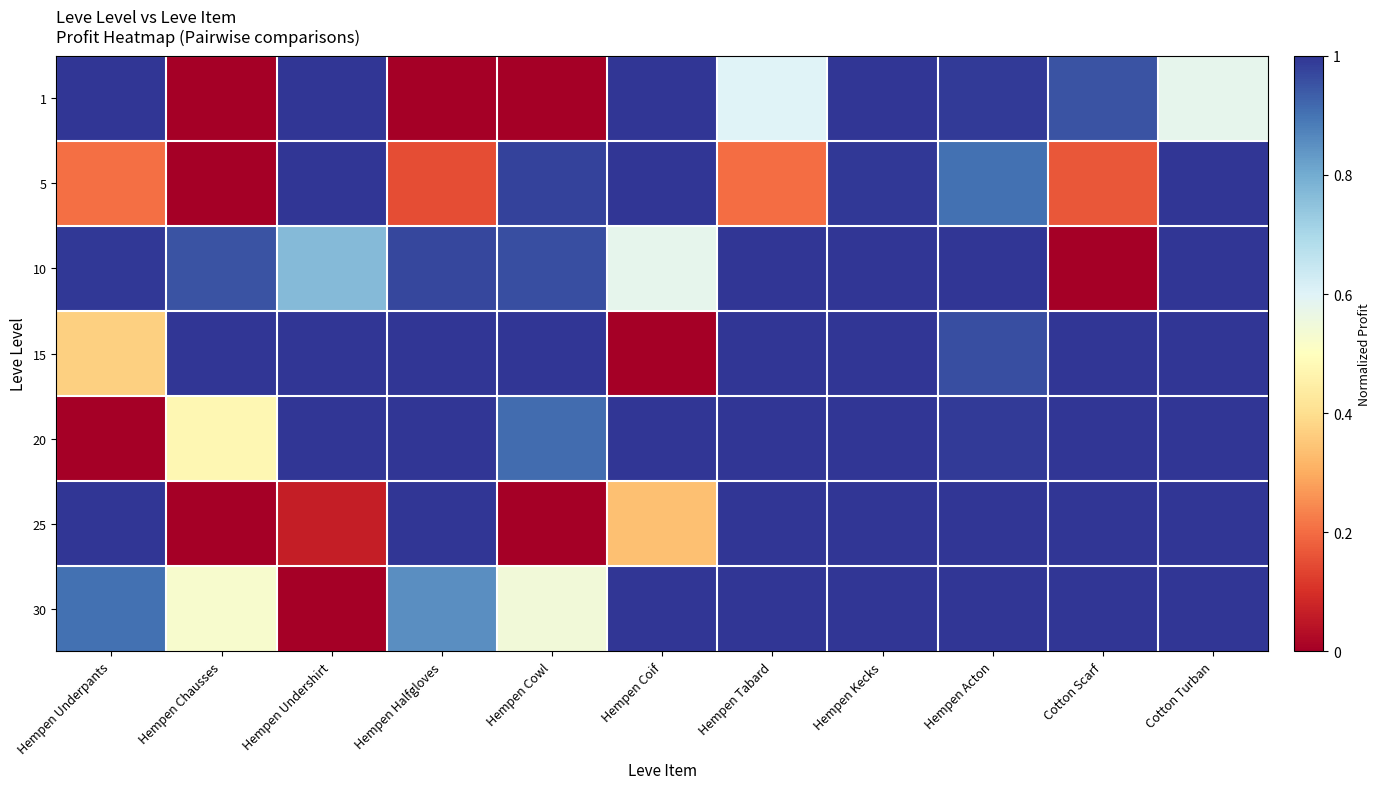

List the series in order of their peak value, lowest first.

1, 5, 10, 15, 20, 25, 30